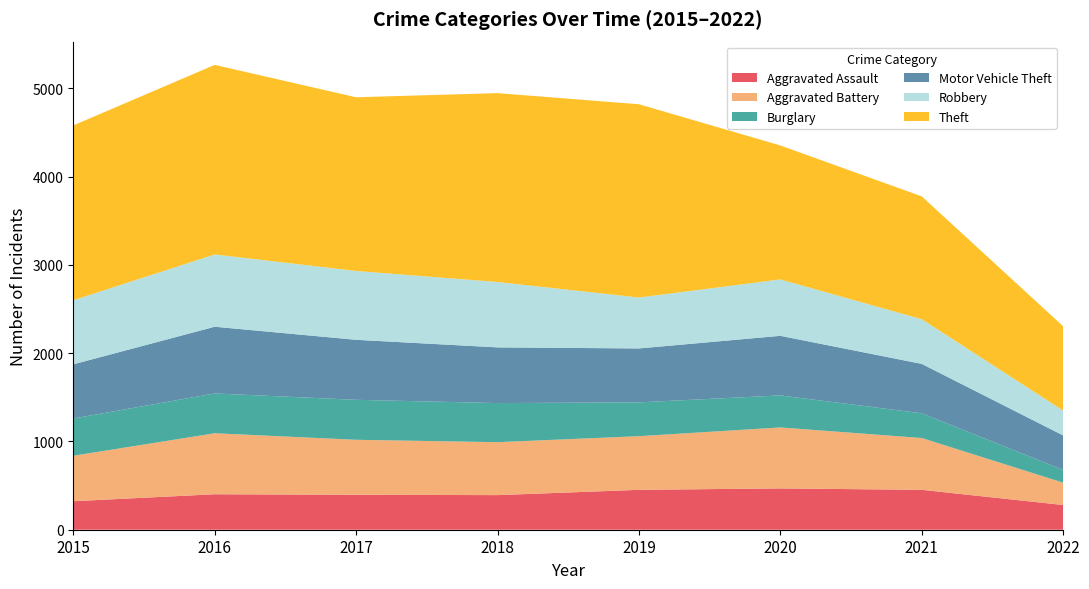

Reading right to left, list all the values displayed in this chart.

Aggravated Assault: 2022=280	2021=452	2020=468	2019=452	2018=392	2017=396	2016=402	2015=323
Aggravated Battery: 2022=253	2021=587	2020=691	2019=608	2018=600	2017=623	2016=691	2015=515
Burglary: 2022=144	2021=280	2020=363	2019=383	2018=443	2017=453	2016=451	2015=422
Motor Vehicle Theft: 2022=391	2021=560	2020=675	2019=611	2018=631	2017=680	2016=756	2015=614
Robbery: 2022=282	2021=506	2020=639	2019=577	2018=741	2017=780	2016=819	2015=726
Theft: 2022=955	2021=1392	2020=1518	2019=2190	2018=2140	2017=1968	2016=2148	2015=1981